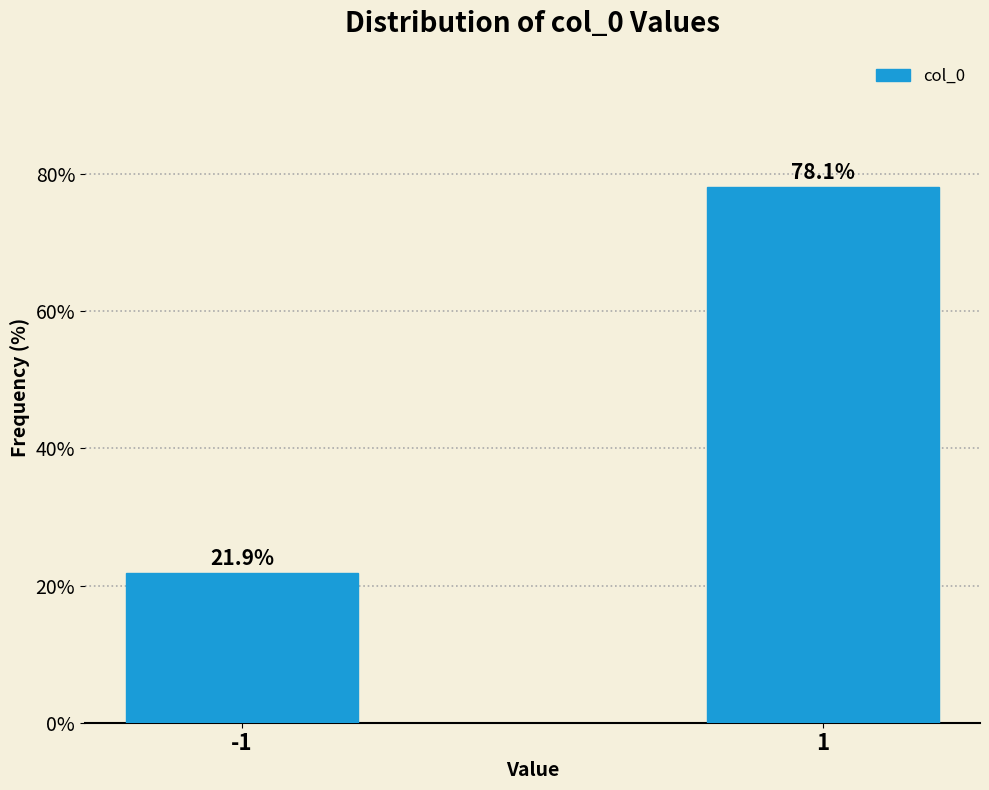

Reading right to left, transcribe all the data shown in this chart.

1=78.1	-1=21.9